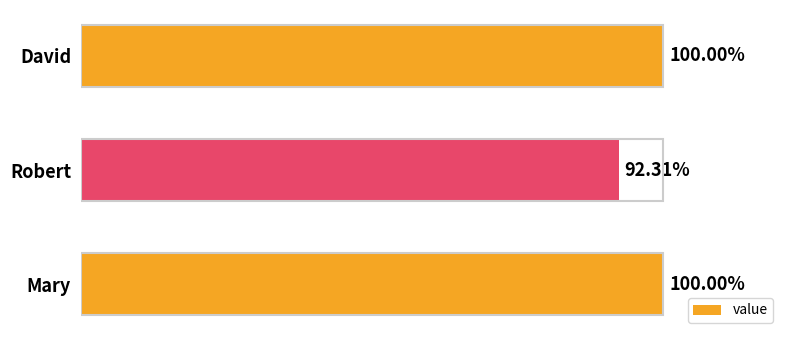

Which label corresponds to the smallest value in the chart?

Robert